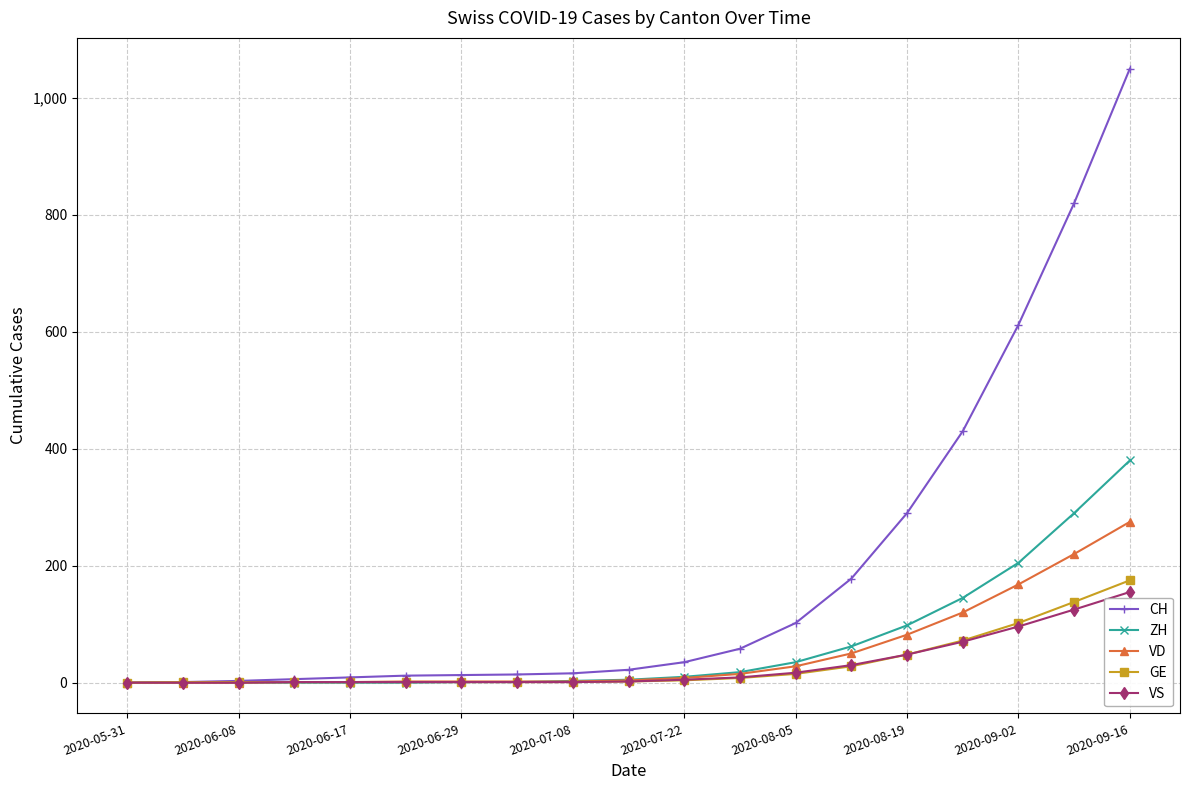

At how many categories does at least one series exceed 190?

5